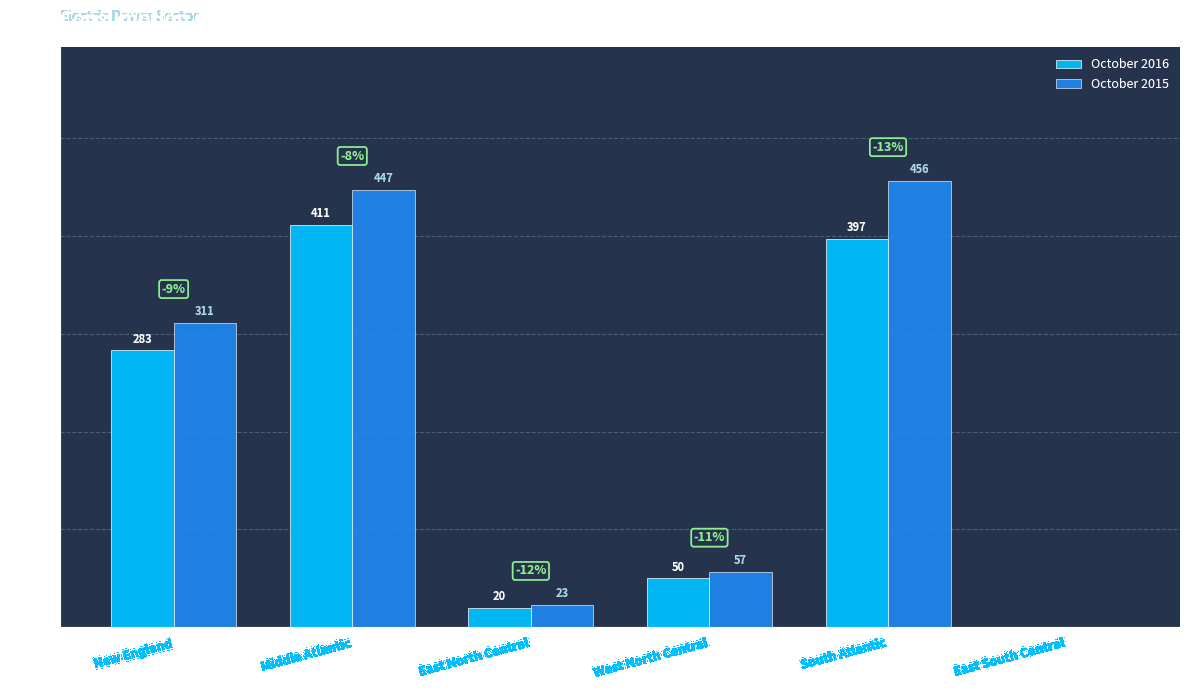

Is it true that October 2016 equals 411 at Middle Atlantic?

True